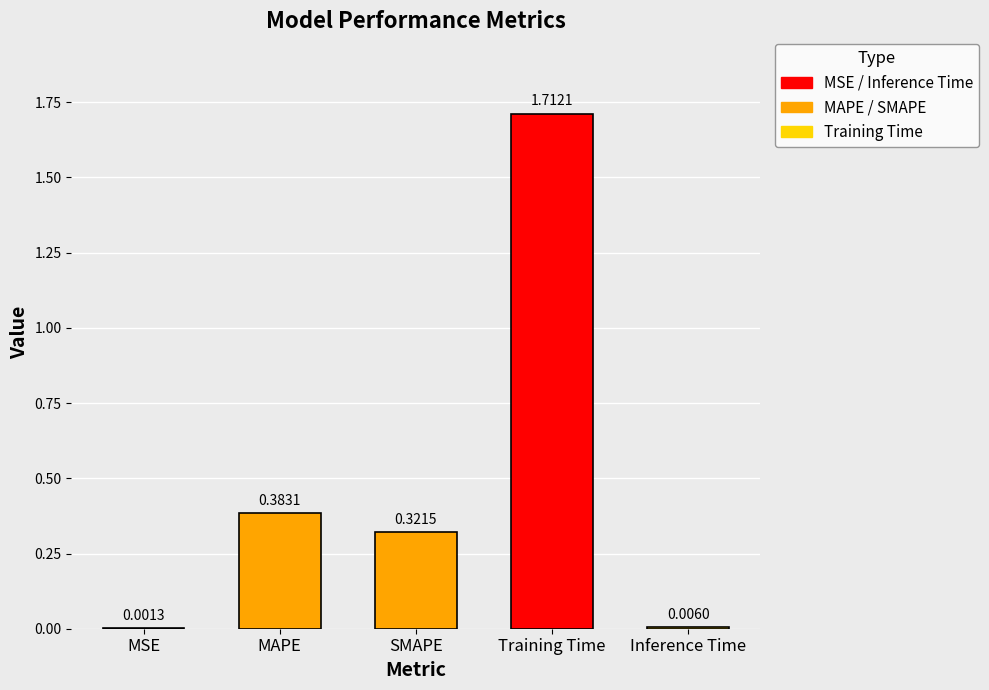

What is the change in value from Training Time to Inference Time?

-1.7